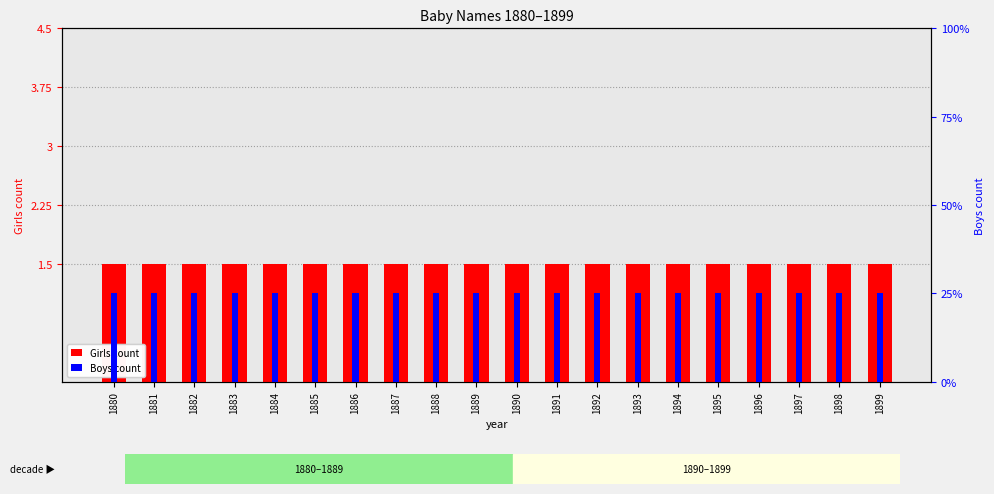

What is the total value across all series at 1891?

1.6